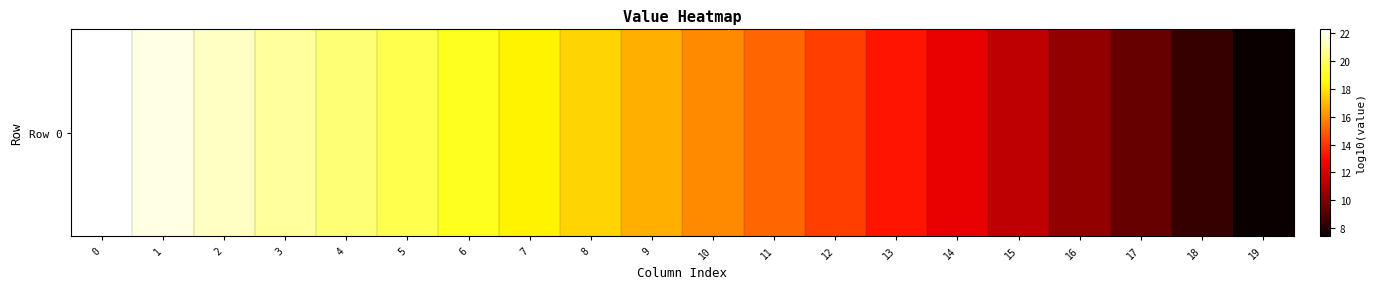

Is it true that the value at 3 is 20.8?

True